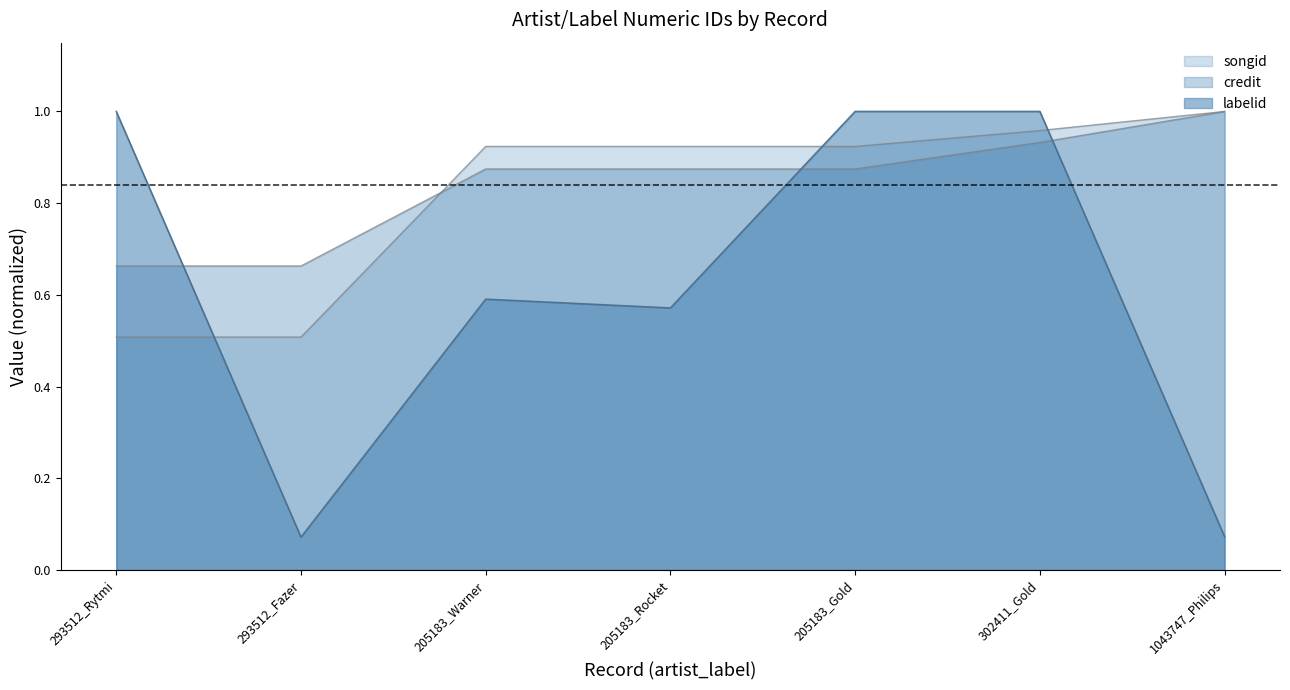

Between 293512_Rytmi and 293512_Fazer, which is larger?

293512_Rytmi